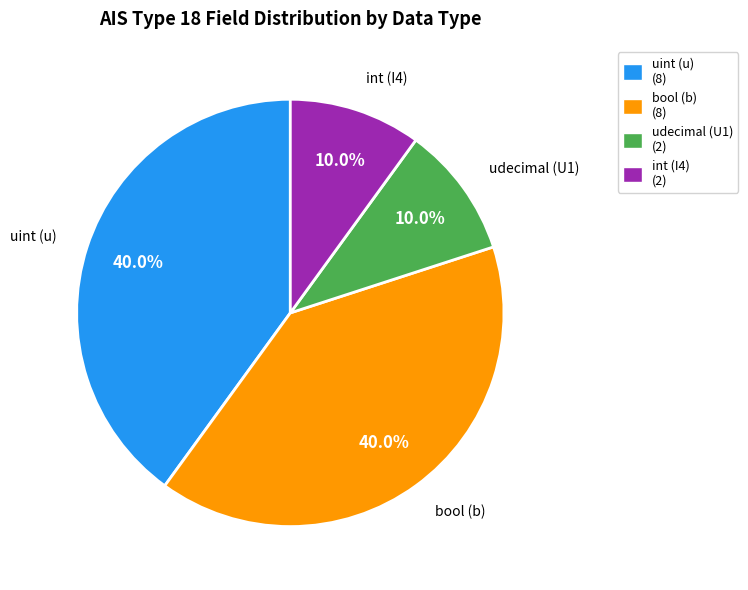

Does udecimal (U1) (2) account for over 50% of the chart?

No